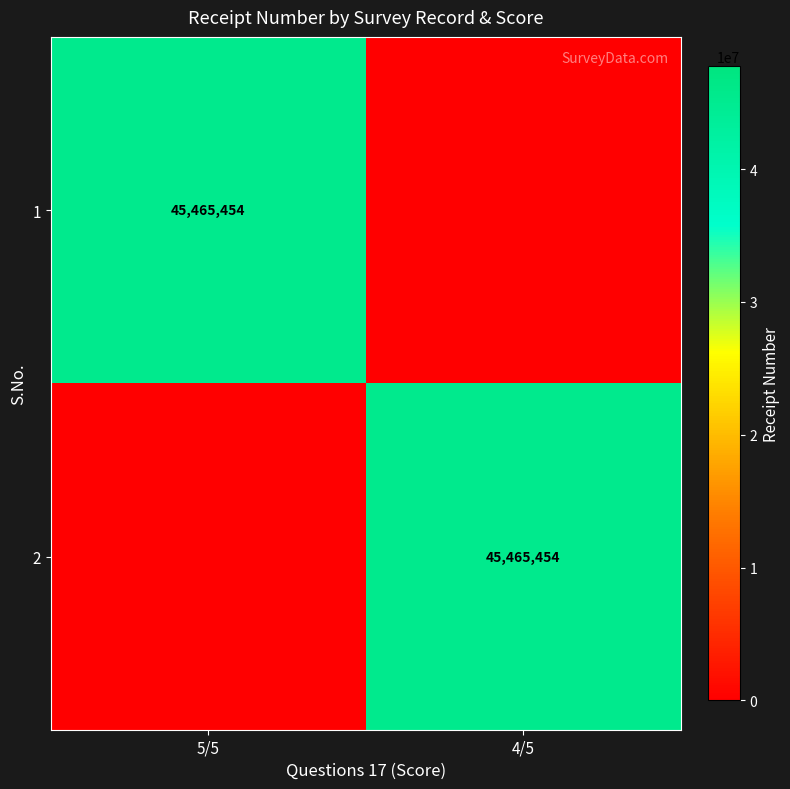

The 2 series shows 26464162 at 4/5. True or false?

False